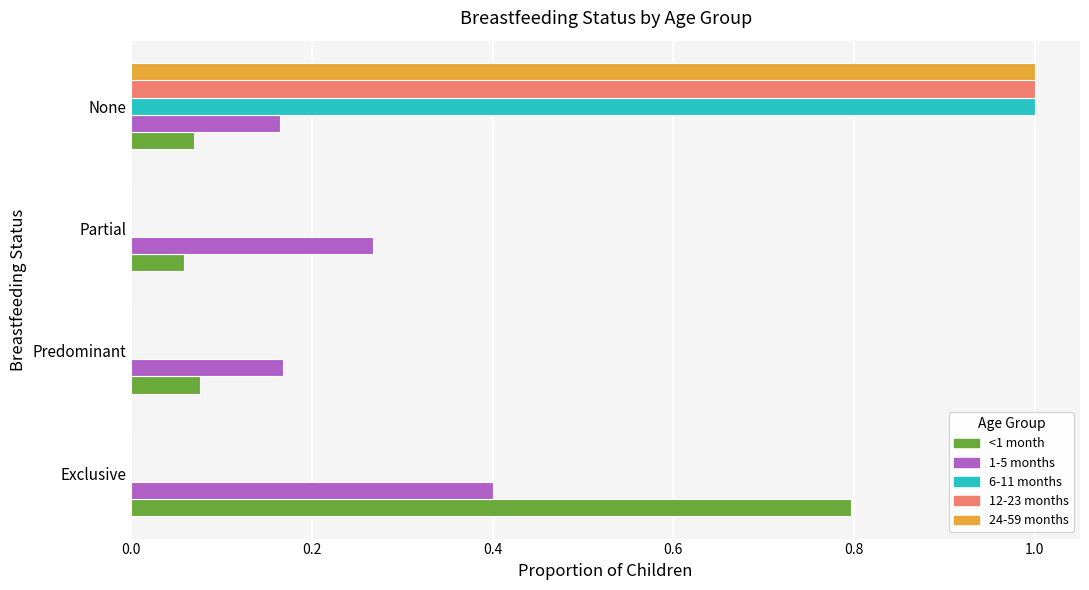

What are all the series names shown in the legend?

<1 month, 1-5 months, 6-11 months, 12-23 months, 24-59 months